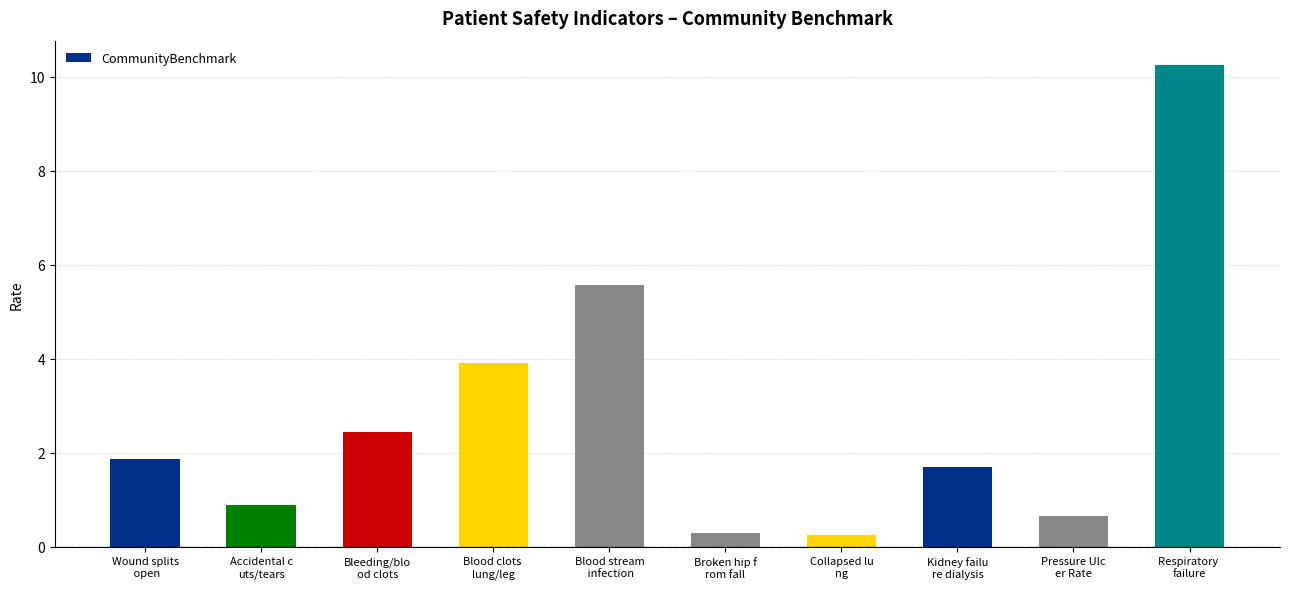

How many bars are there in total?

10